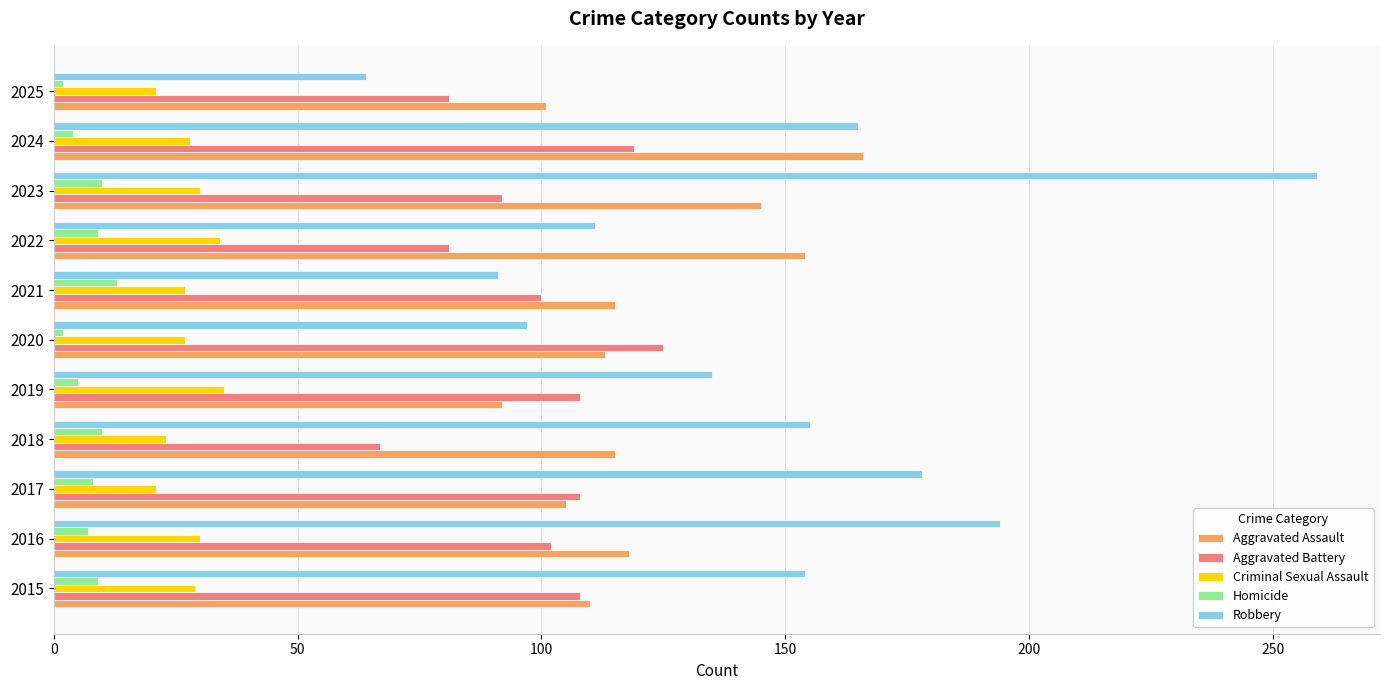

Rank the series by their maximum value, from highest to lowest.

Robbery, Aggravated Assault, Aggravated Battery, Criminal Sexual Assault, Homicide